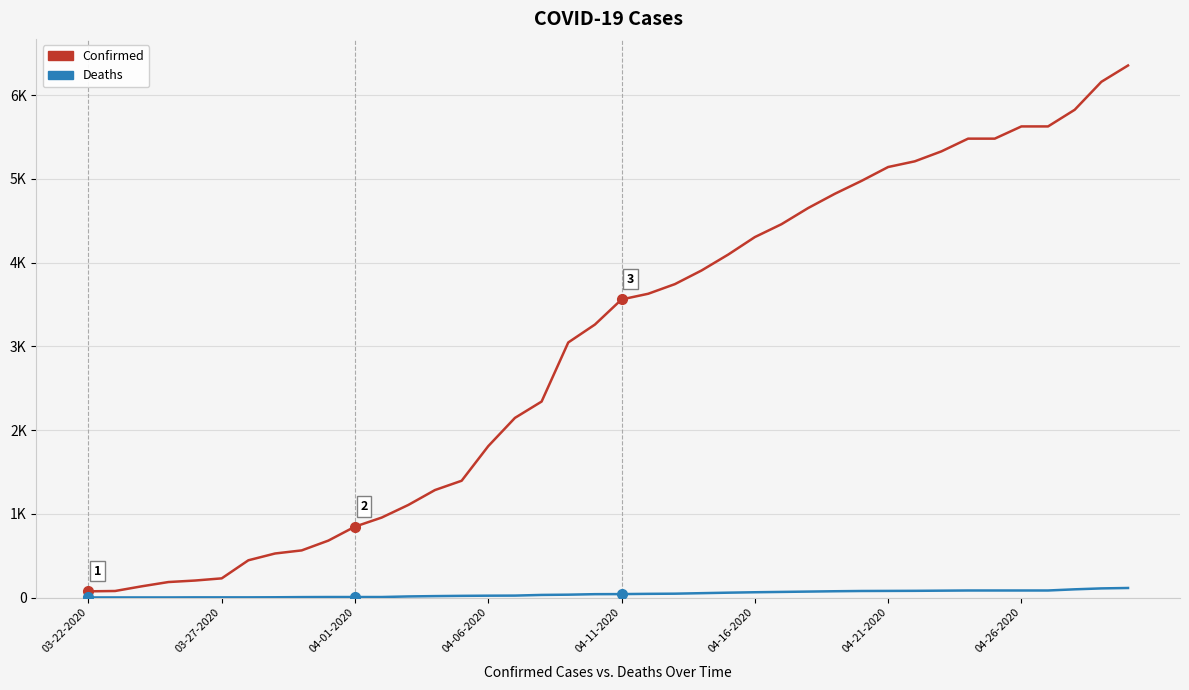

True or false: Deaths and Confirmed cross at least once.

False